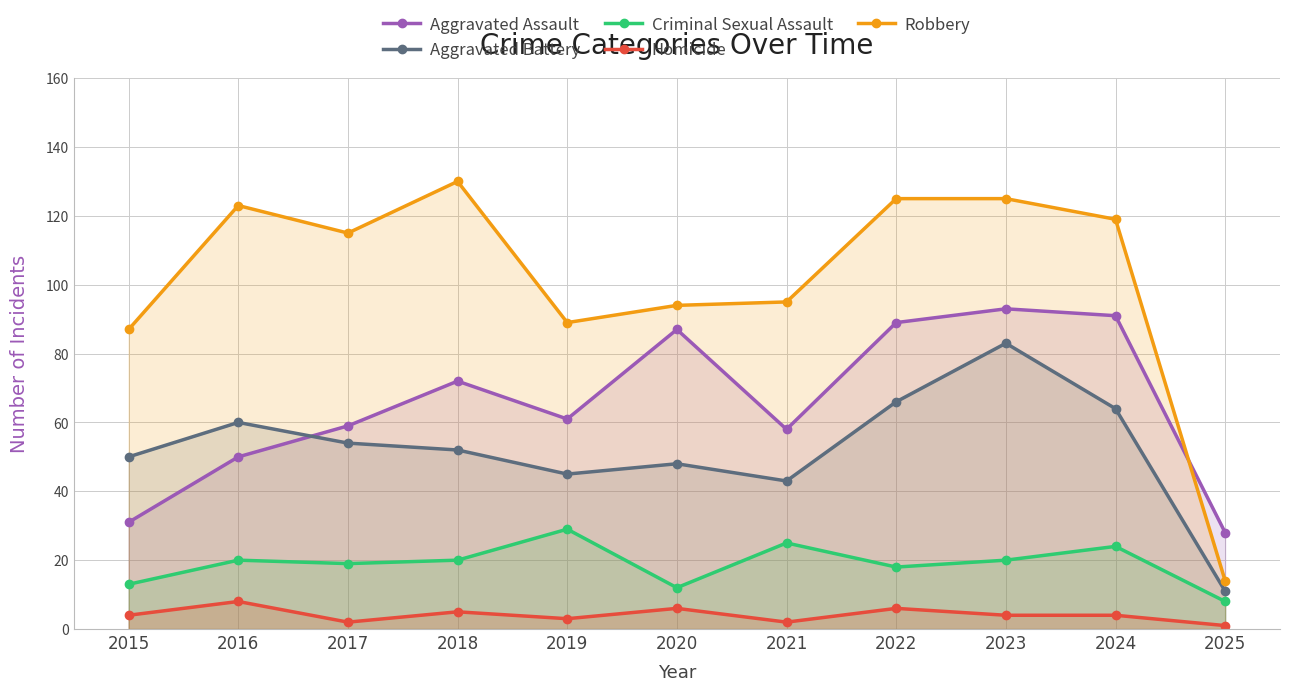

Which series has the widest spread of values?

Robbery